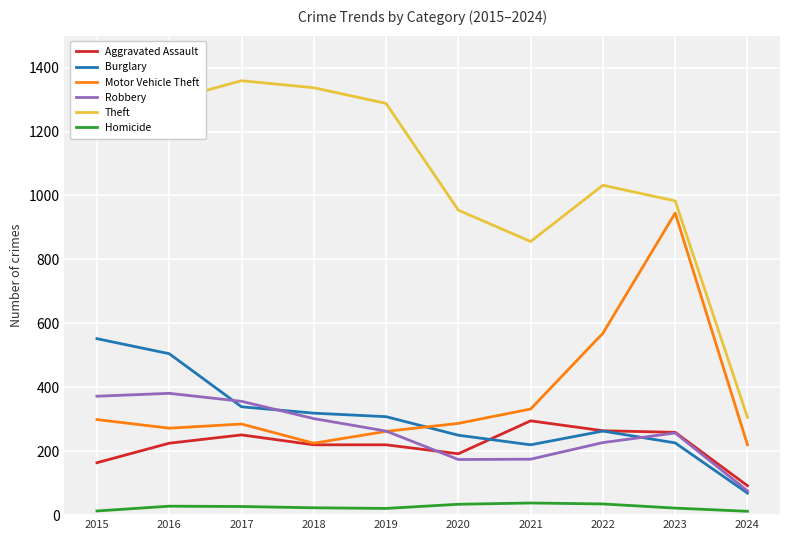

True or false: Robbery and Aggravated Assault cross at least once.

True